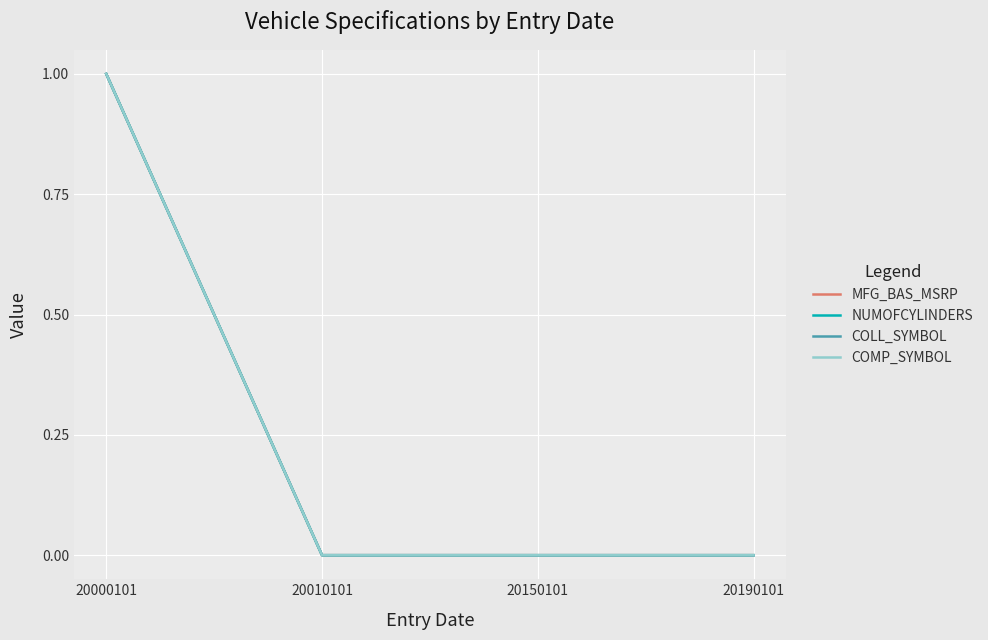

Reading left to right, what are all the values shown in this chart?

MFG_BAS_MSRP: 20000101=1	20010101=0	20150101=0	20190101=0
NUMOFCYLINDERS: 20000101=1	20010101=0	20150101=0	20190101=0
COLL_SYMBOL: 20000101=1	20010101=0	20150101=0	20190101=0
COMP_SYMBOL: 20000101=1	20010101=0	20150101=0	20190101=0